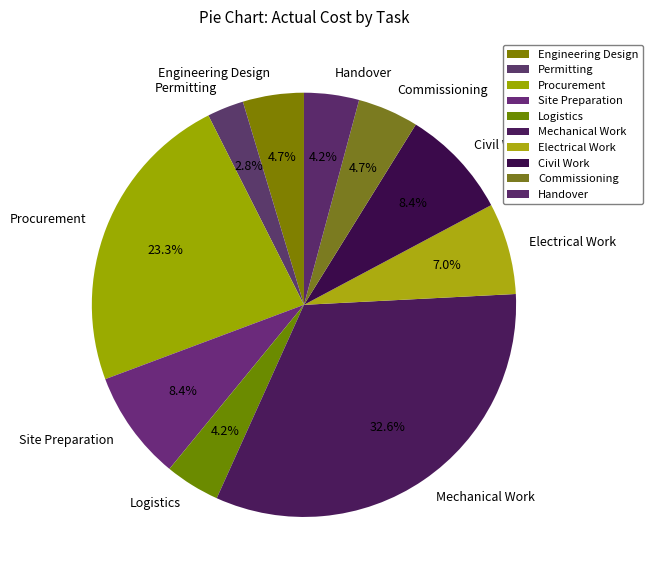

Is the sum of Civil Work and Electrical Work greater than half?

No